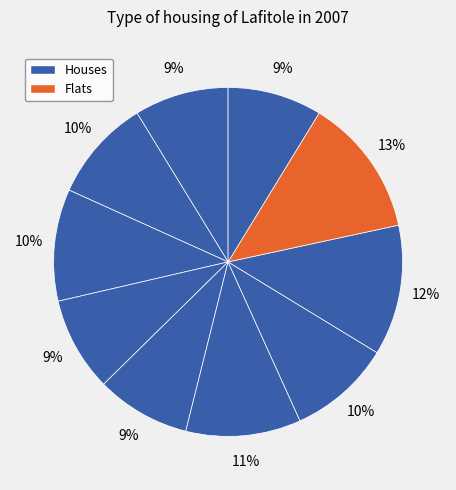

Count the number of slices in the pie.

10